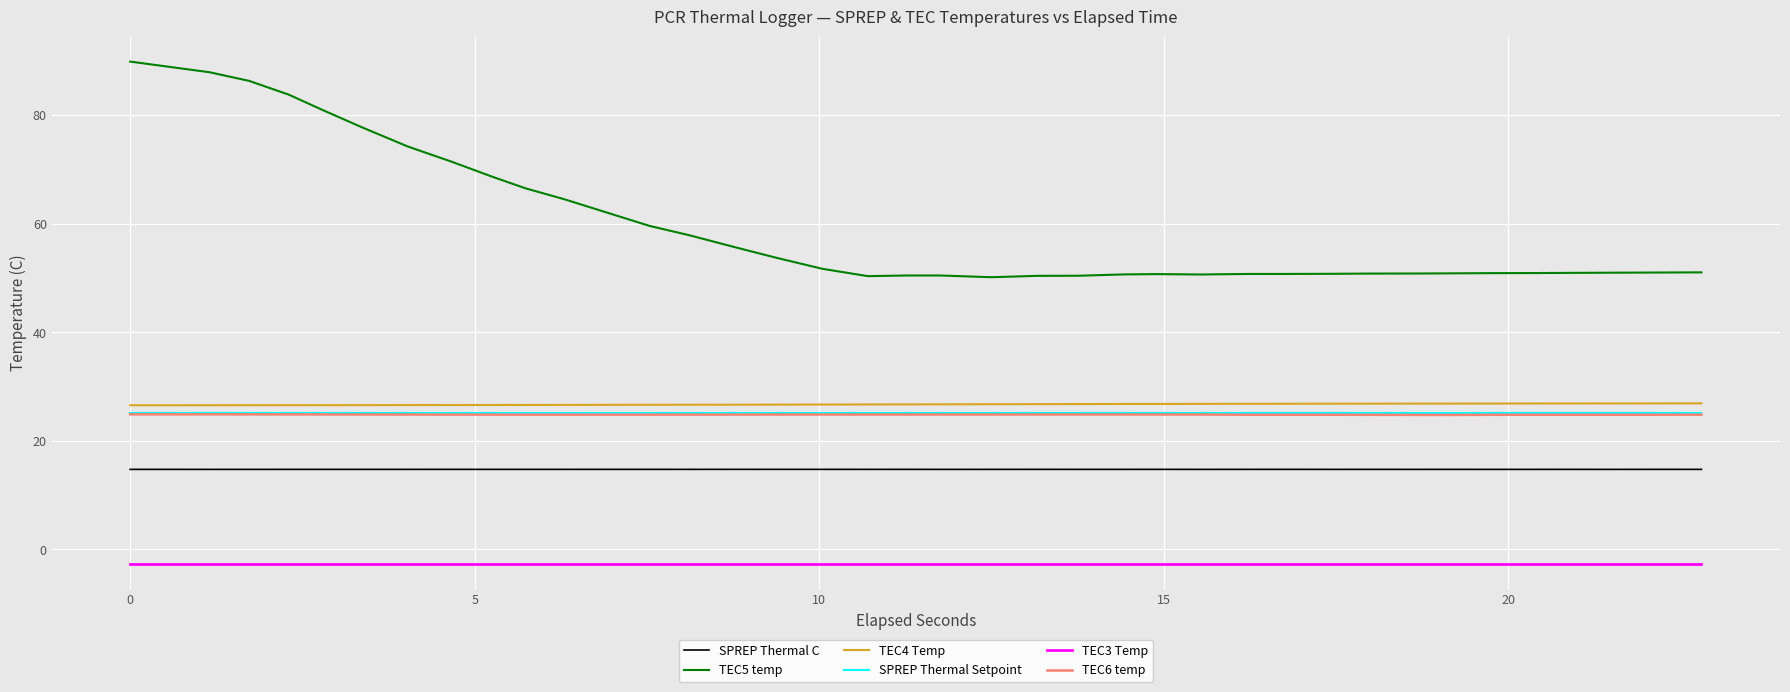

True or false: TEC5 temp and TEC4 Temp intersect in this chart.

False